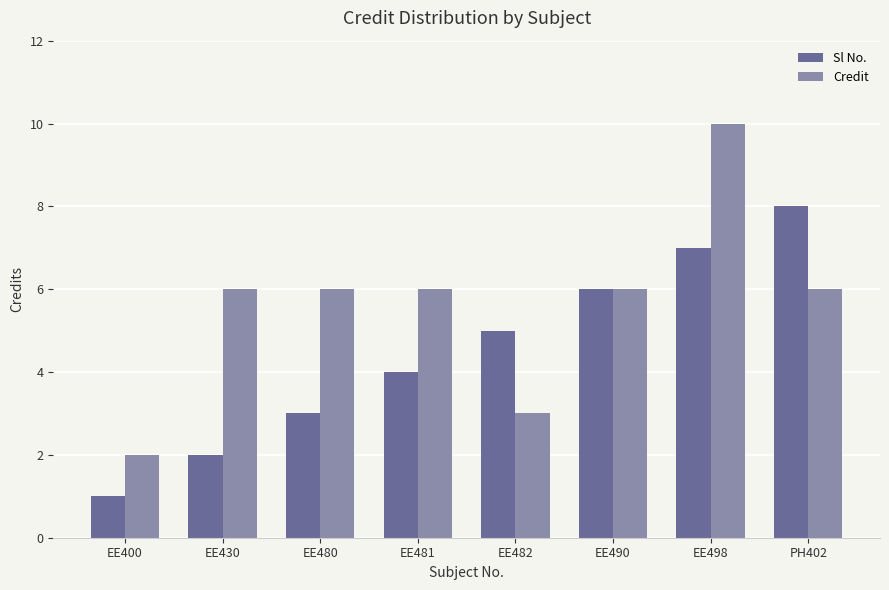

Reading left to right, extract all data points from this chart.

Sl No.: 1	2	3	4	5	6	7	8
Credit: 2	6	6	6	3	6	10	6